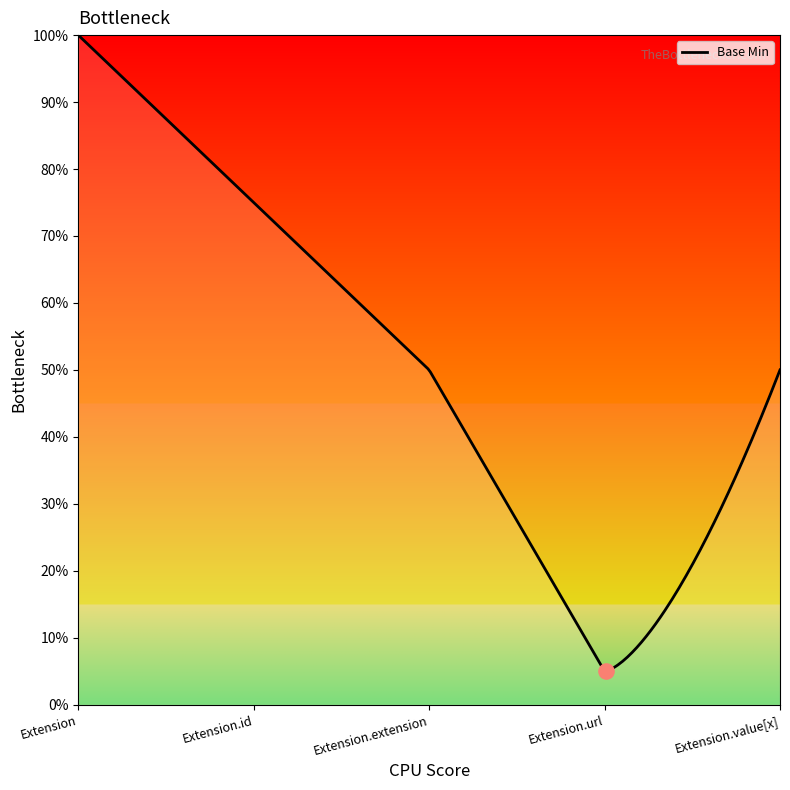

Does the chart have visible grid lines?

No